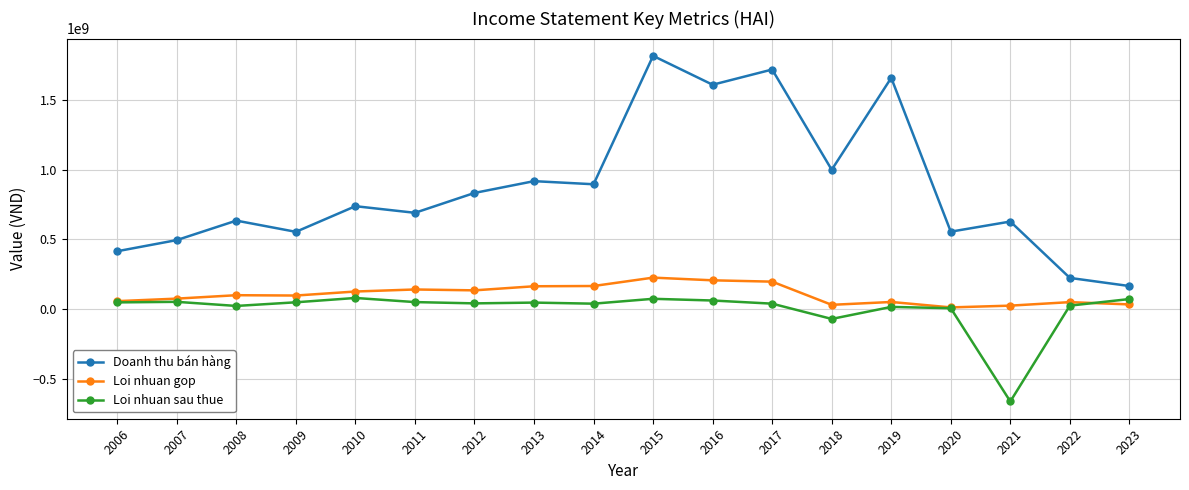

At 2022, list the series in order from smallest to largest.

Loi nhuan sau thue, Loi nhuan gop, Doanh thu bán hàng